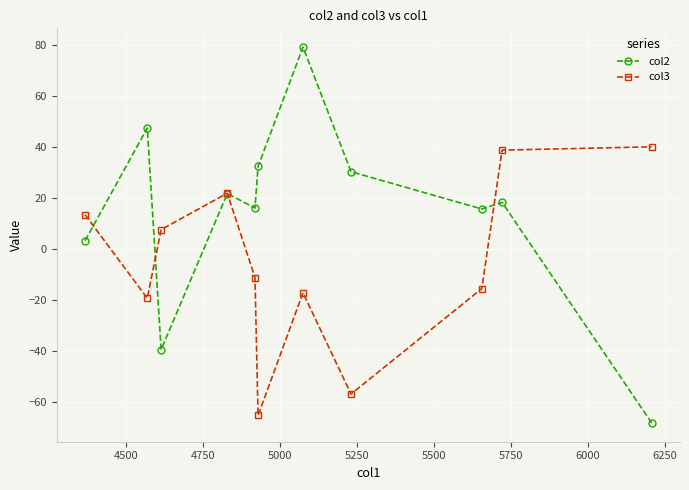

Which series has the widest spread of values?

col2